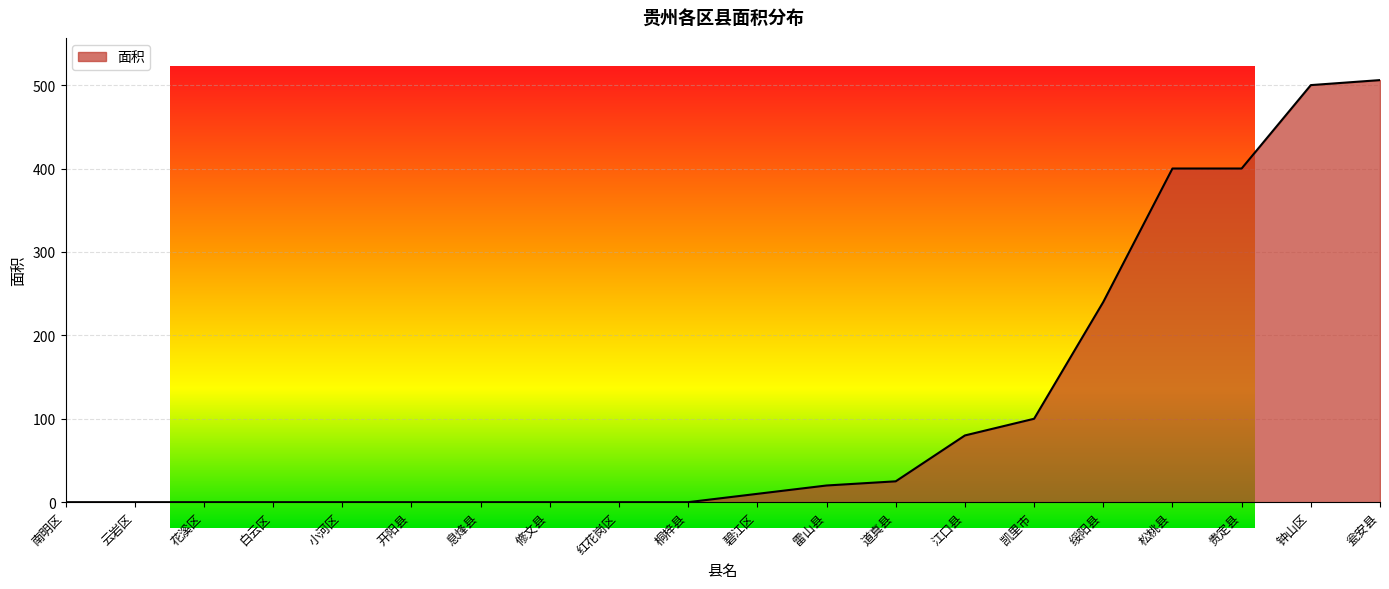

Which label corresponds to the largest value in the chart?

瓮安县